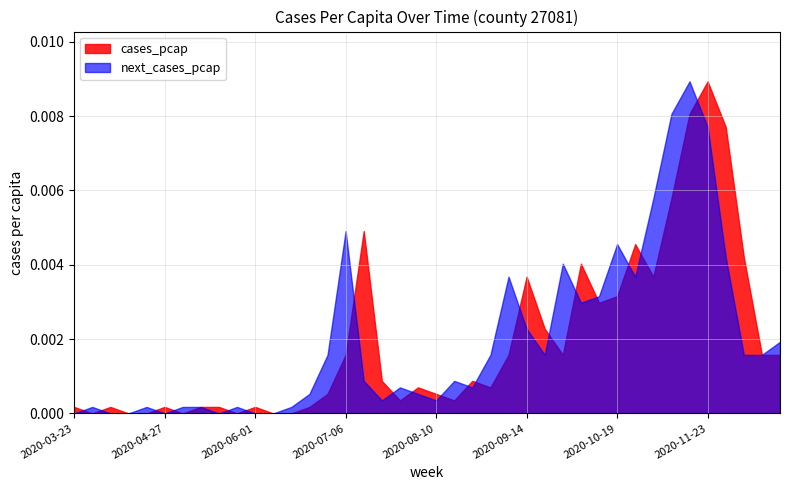

The value of next_cases_pcap at 2020-08-31 is 0.0. True or false?

False